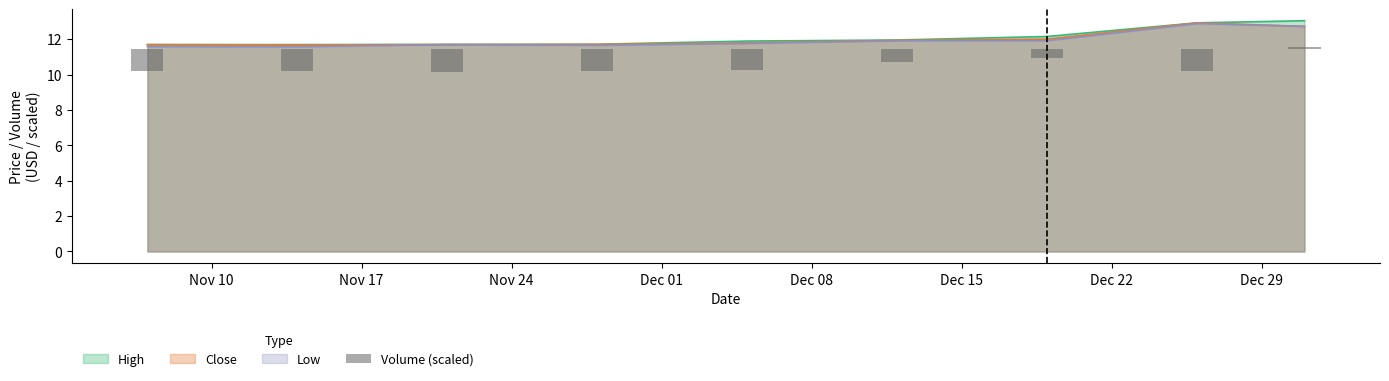

What is the highest value of the High series?

13.0